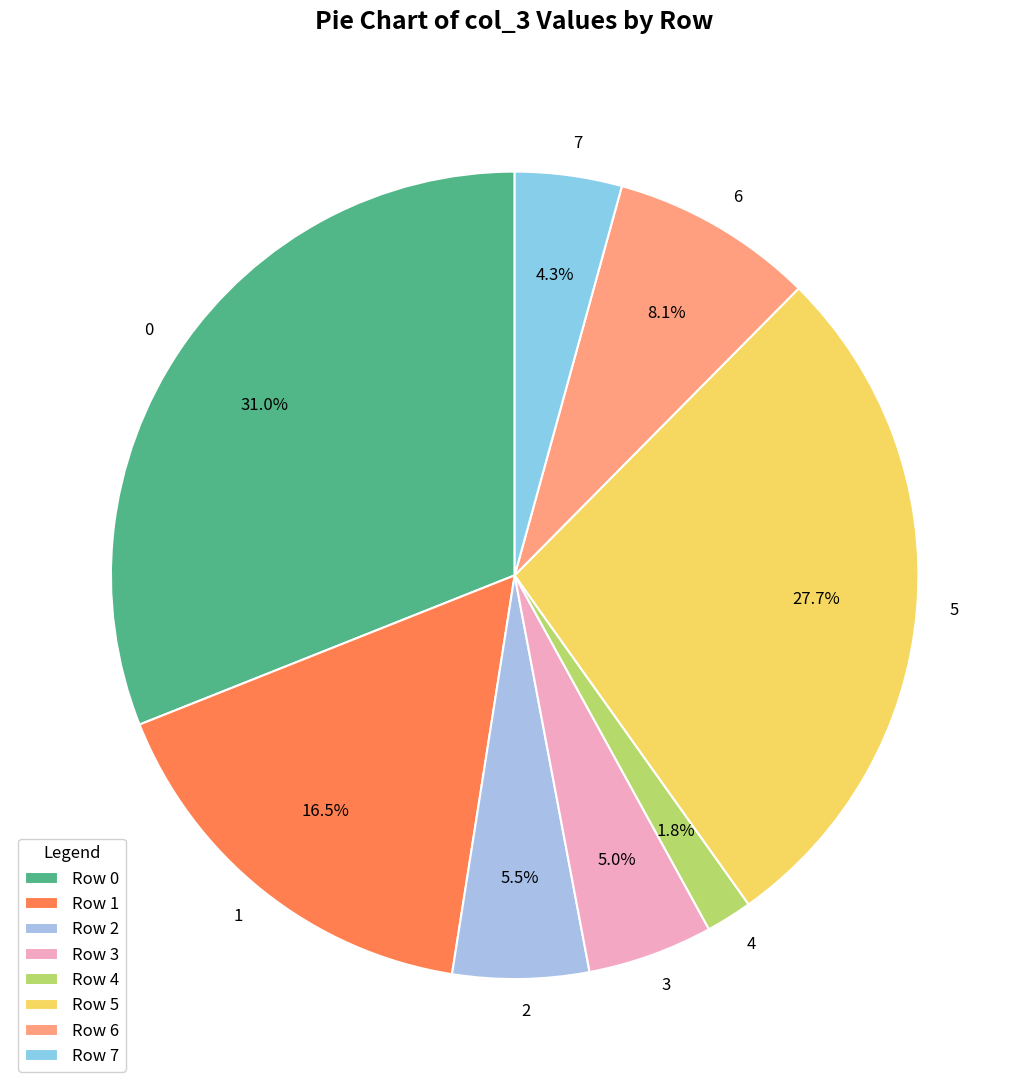

How much of the chart is everything except 1?

83.5%